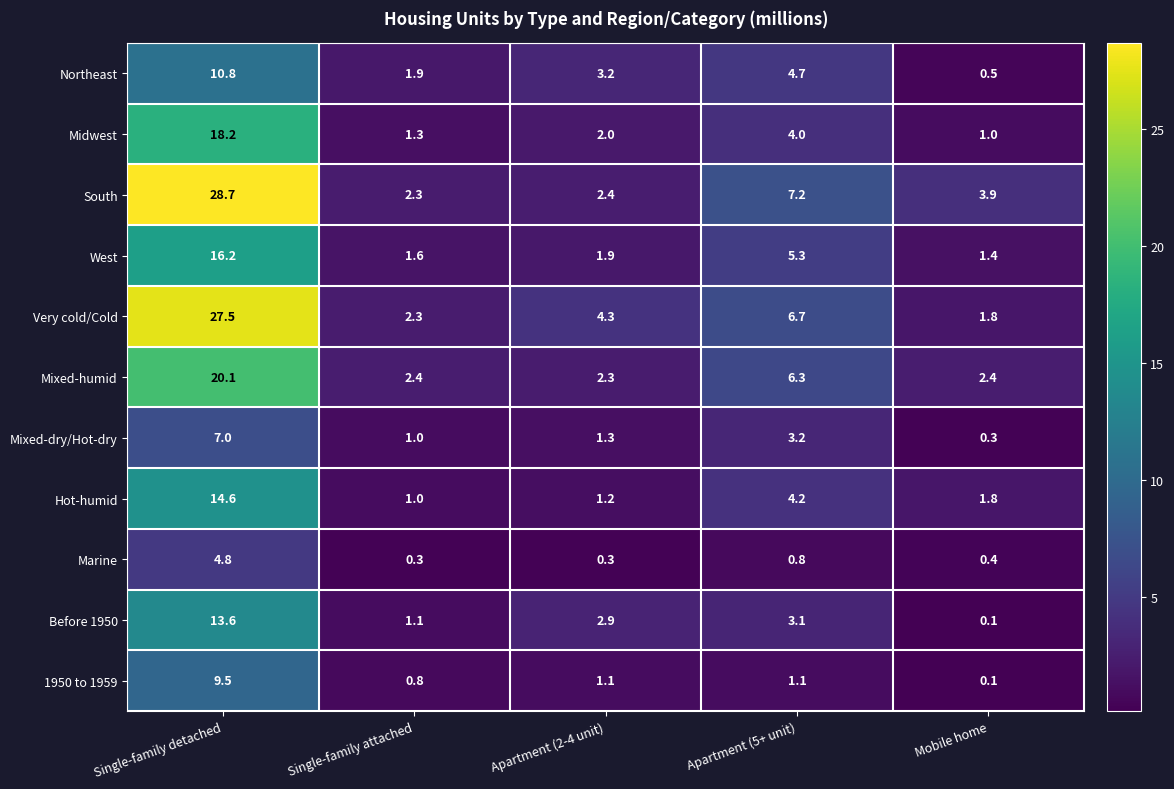

How many values in the Before 1950 series exceed 2?

3